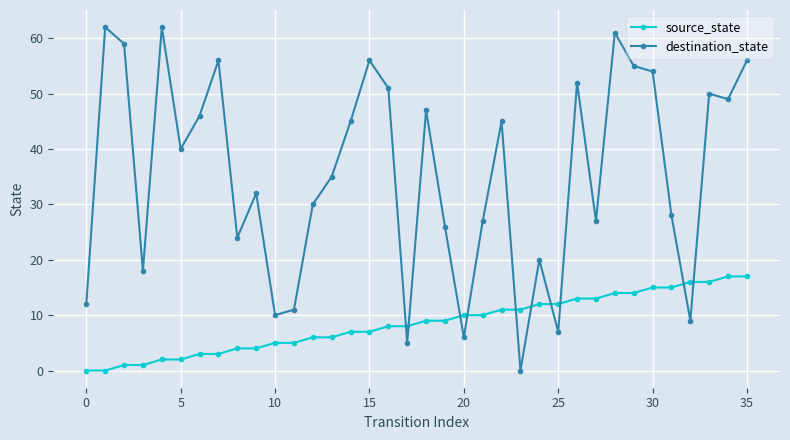

At how many categories does at least one series exceed 1?

36